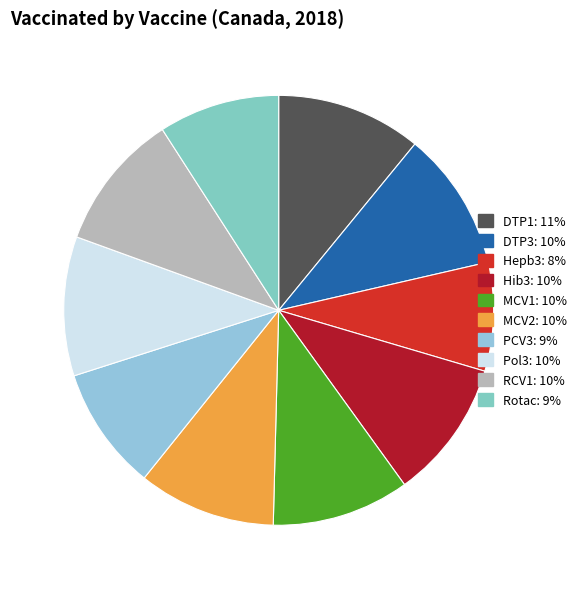

How many slices are in this pie chart?

10